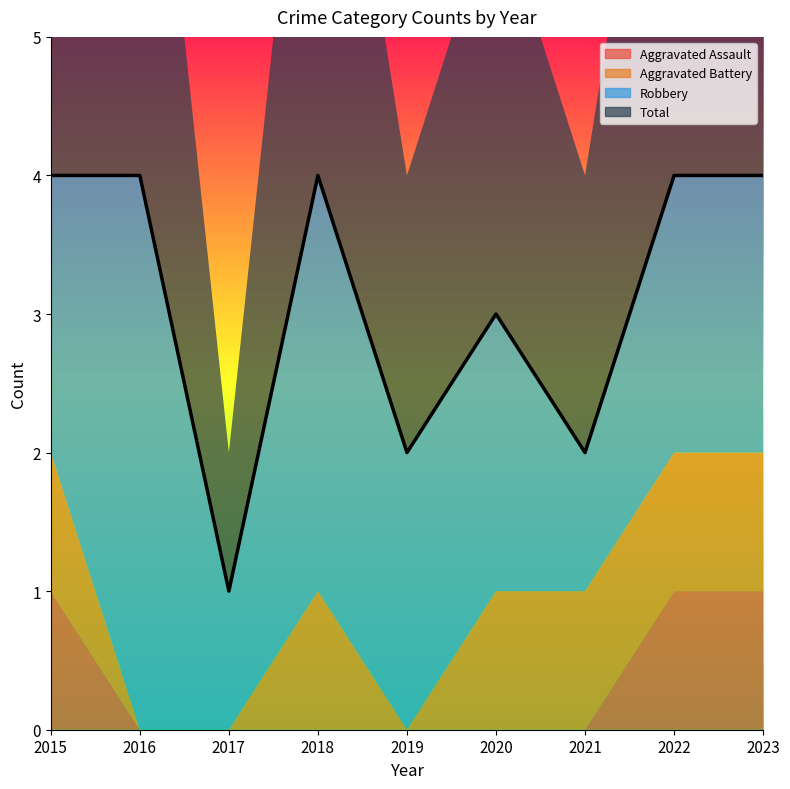

Reading left to right, list all the values displayed in this chart.

Aggravated Assault: 1	0	0	0	0	0	0	1	1
Aggravated Battery: 1	0	0	1	0	1	1	1	1
Robbery: 2	4	1	3	2	2	1	2	2
Total: 4	4	1	4	2	3	2	4	4